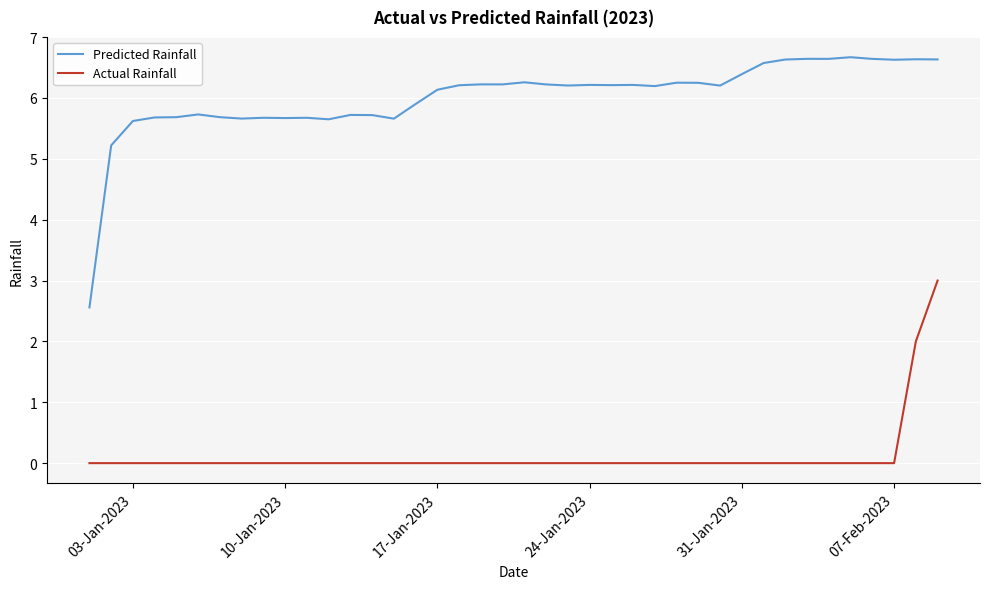

What is the maximum value for Actual Rainfall?

3.0